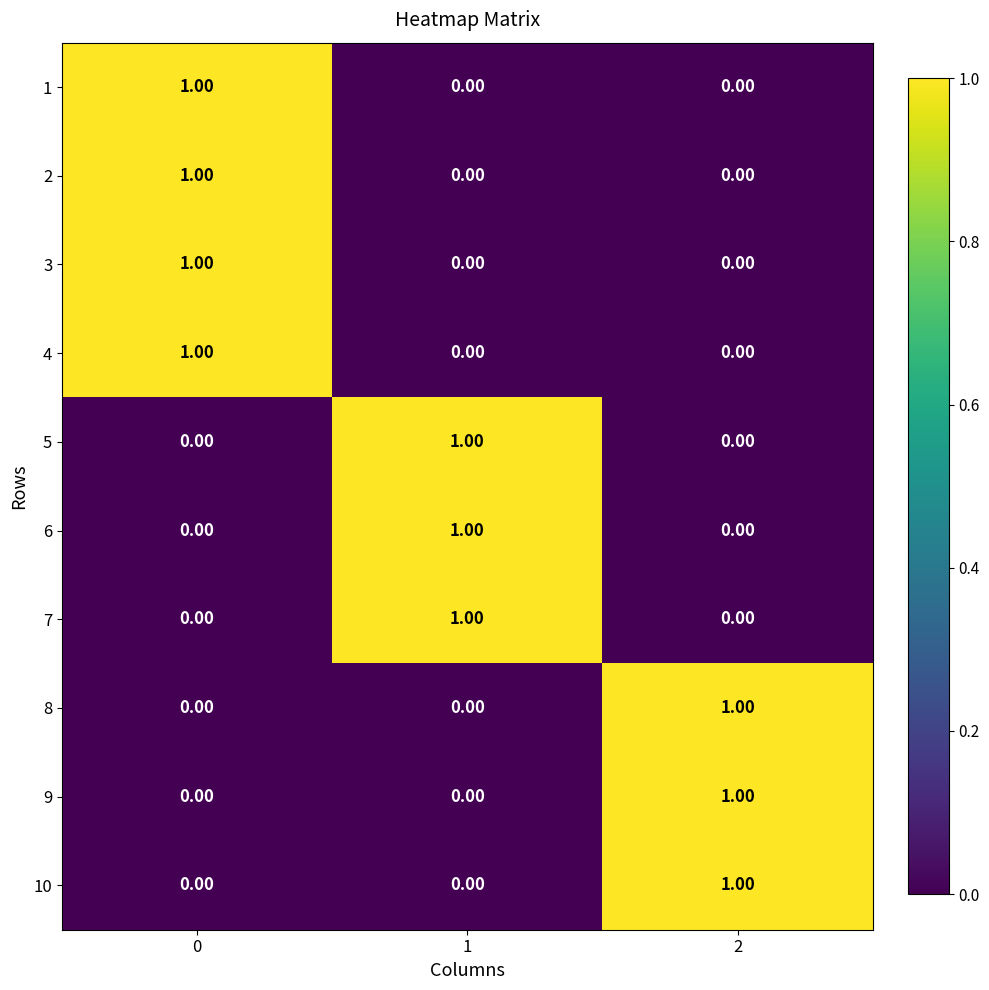

At how many categories does at least one series exceed 0?

3